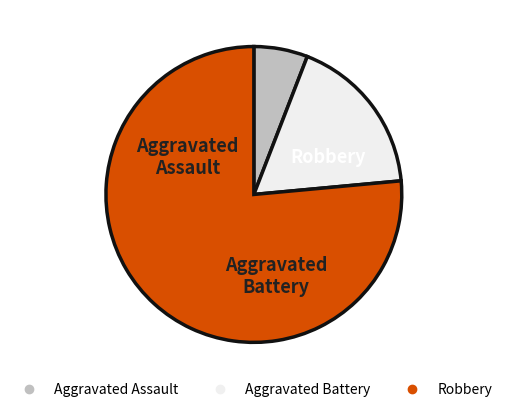

Between Aggravated Battery and Aggravated Assault, which is larger?

Aggravated Battery